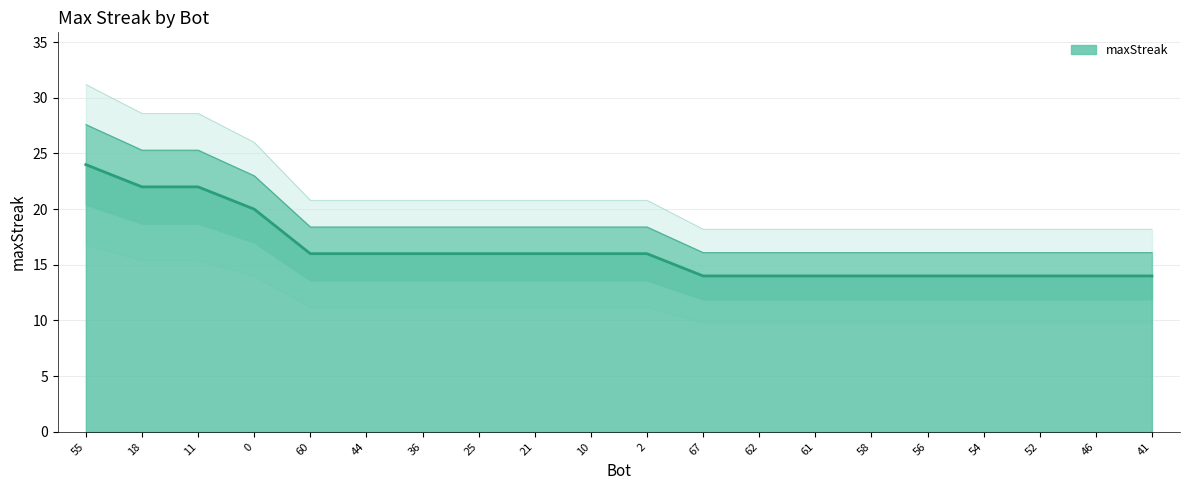

Reading right to left, transcribe all the data shown in this chart.

41=14	46=14	52=14	54=14	56=14	58=14	61=14	62=14	67=14	2=16	10=16	21=16	25=16	36=16	44=16	60=16	0=20	11=22	18=22	55=24